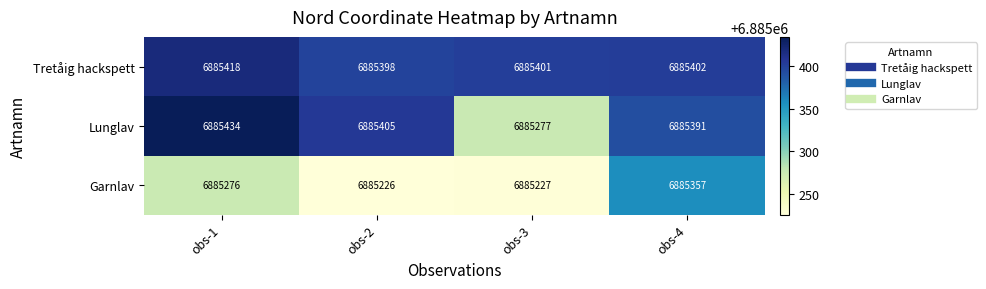

At obs-4, list the series in order from smallest to largest.

Garnlav, Lunglav, Tretåig hackspett